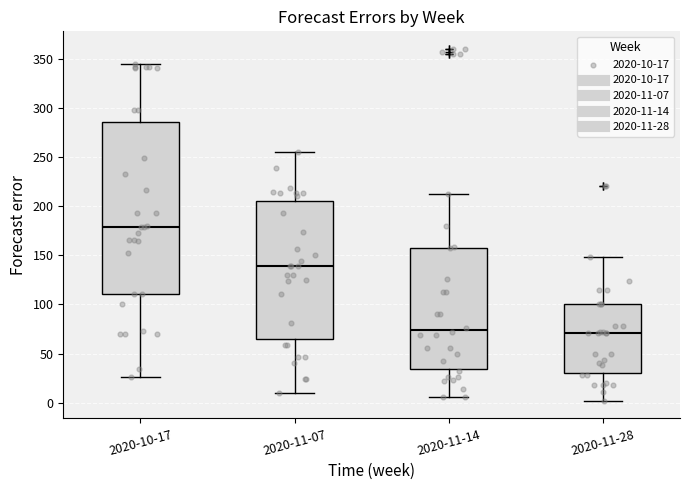

Reading left to right, read every box against the y-axis: the position of its median line, the range the box covers, and the ends of its whiskers. The values are not printed on the chart, so give them approximately, as read against the axis.

2020-10-17: median 180, box 110 to 285, whiskers 25 to 345
2020-11-07: median 140, box 65 to 205, whiskers 10 to 255
2020-11-14: median 75, box 35 to 160, whiskers 5 to 210
2020-11-28: median 70, box 30 to 100, whiskers 0 to 150